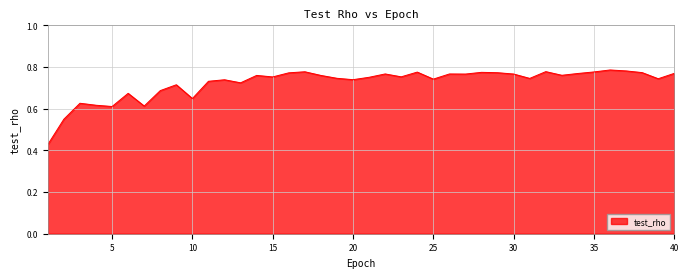

How many values are between 0 and 1?

40